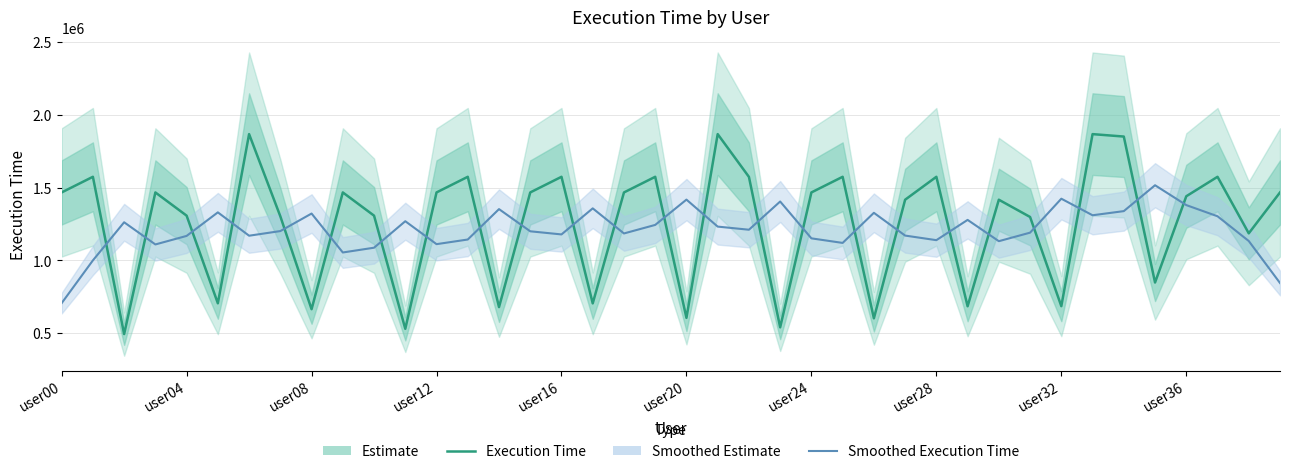

True or false: Execution Time has a value of 541310.0 at 23.

True